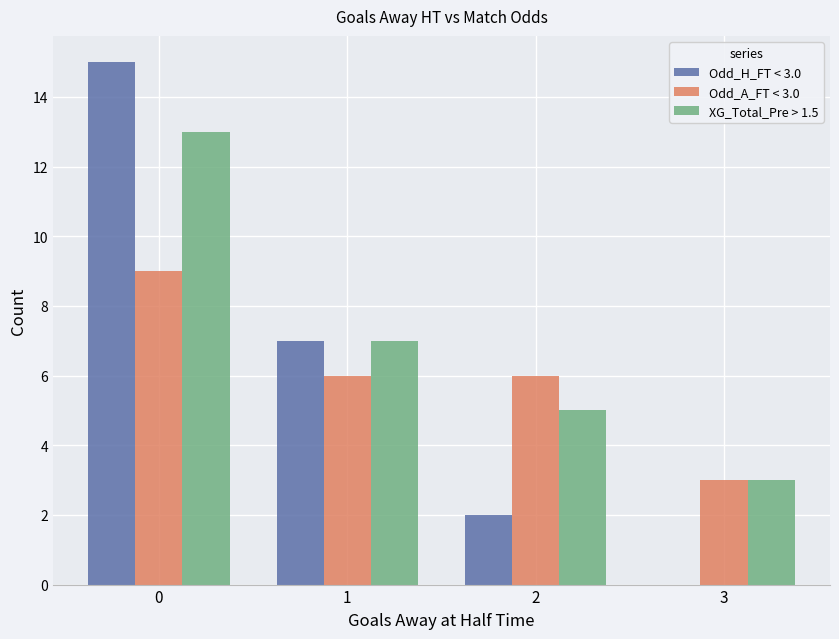

What is the highest value of the Odd_H_FT < 3.0 series?

15